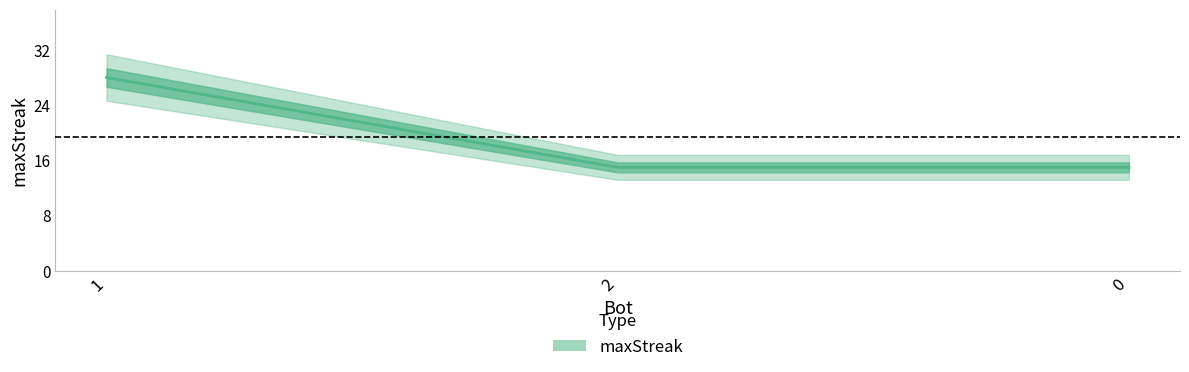

What is the sum of the values at 1 and 2?

43